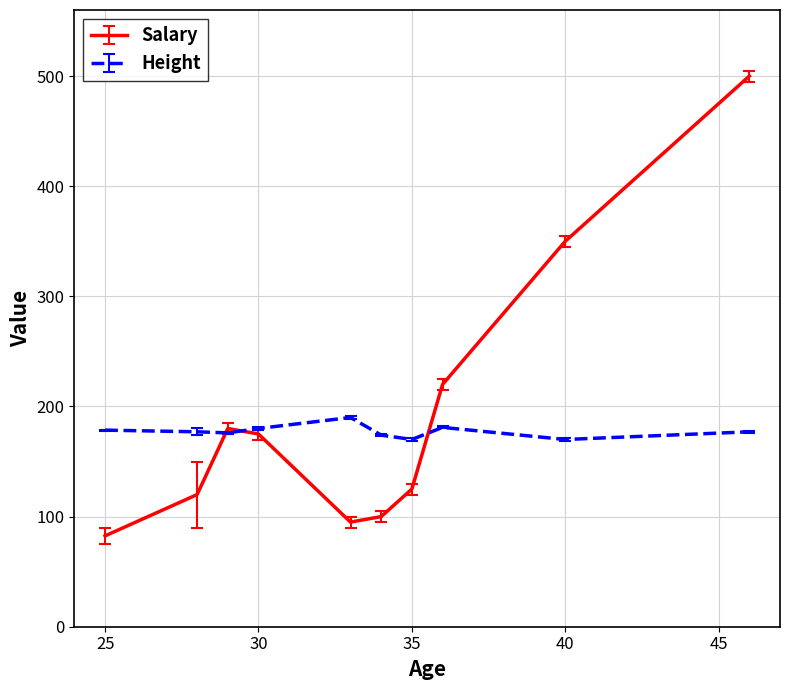

What is the highest value of the Salary series?

500